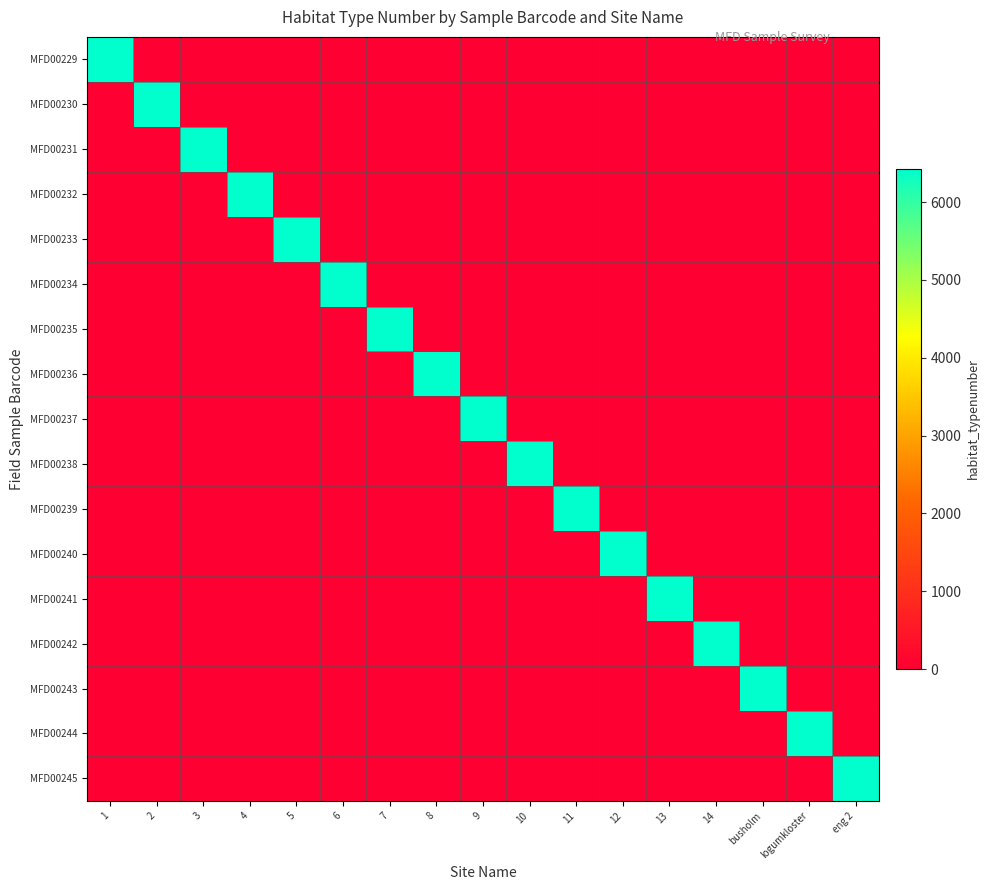

Reading left to right, what are all the values shown in this chart?

MFD00229: 1=6429	2=0	3=0	4=0	5=0	6=0	7=0	8=0	9=0	10=0	11=0	12=0	13=0	14=0	busholm=0	logumkloster=0	eng 2=0
MFD00230: 1=0	2=6429	3=0	4=0	5=0	6=0	7=0	8=0	9=0	10=0	11=0	12=0	13=0	14=0	busholm=0	logumkloster=0	eng 2=0
MFD00231: 1=0	2=0	3=6429	4=0	5=0	6=0	7=0	8=0	9=0	10=0	11=0	12=0	13=0	14=0	busholm=0	logumkloster=0	eng 2=0
MFD00232: 1=0	2=0	3=0	4=6429	5=0	6=0	7=0	8=0	9=0	10=0	11=0	12=0	13=0	14=0	busholm=0	logumkloster=0	eng 2=0
MFD00233: 1=0	2=0	3=0	4=0	5=6429	6=0	7=0	8=0	9=0	10=0	11=0	12=0	13=0	14=0	busholm=0	logumkloster=0	eng 2=0
MFD00234: 1=0	2=0	3=0	4=0	5=0	6=6429	7=0	8=0	9=0	10=0	11=0	12=0	13=0	14=0	busholm=0	logumkloster=0	eng 2=0
MFD00235: 1=0	2=0	3=0	4=0	5=0	6=0	7=6429	8=0	9=0	10=0	11=0	12=0	13=0	14=0	busholm=0	logumkloster=0	eng 2=0
MFD00236: 1=0	2=0	3=0	4=0	5=0	6=0	7=0	8=6429	9=0	10=0	11=0	12=0	13=0	14=0	busholm=0	logumkloster=0	eng 2=0
MFD00237: 1=0	2=0	3=0	4=0	5=0	6=0	7=0	8=0	9=6429	10=0	11=0	12=0	13=0	14=0	busholm=0	logumkloster=0	eng 2=0
MFD00238: 1=0	2=0	3=0	4=0	5=0	6=0	7=0	8=0	9=0	10=6429	11=0	12=0	13=0	14=0	busholm=0	logumkloster=0	eng 2=0
MFD00239: 1=0	2=0	3=0	4=0	5=0	6=0	7=0	8=0	9=0	10=0	11=6429	12=0	13=0	14=0	busholm=0	logumkloster=0	eng 2=0
MFD00240: 1=0	2=0	3=0	4=0	5=0	6=0	7=0	8=0	9=0	10=0	11=0	12=6429	13=0	14=0	busholm=0	logumkloster=0	eng 2=0
MFD00241: 1=0	2=0	3=0	4=0	5=0	6=0	7=0	8=0	9=0	10=0	11=0	12=0	13=6429	14=0	busholm=0	logumkloster=0	eng 2=0
MFD00242: 1=0	2=0	3=0	4=0	5=0	6=0	7=0	8=0	9=0	10=0	11=0	12=0	13=0	14=6429	busholm=0	logumkloster=0	eng 2=0
MFD00243: 1=0	2=0	3=0	4=0	5=0	6=0	7=0	8=0	9=0	10=0	11=0	12=0	13=0	14=0	busholm=6429	logumkloster=0	eng 2=0
MFD00244: 1=0	2=0	3=0	4=0	5=0	6=0	7=0	8=0	9=0	10=0	11=0	12=0	13=0	14=0	busholm=0	logumkloster=6429	eng 2=0
MFD00245: 1=0	2=0	3=0	4=0	5=0	6=0	7=0	8=0	9=0	10=0	11=0	12=0	13=0	14=0	busholm=0	logumkloster=0	eng 2=6429